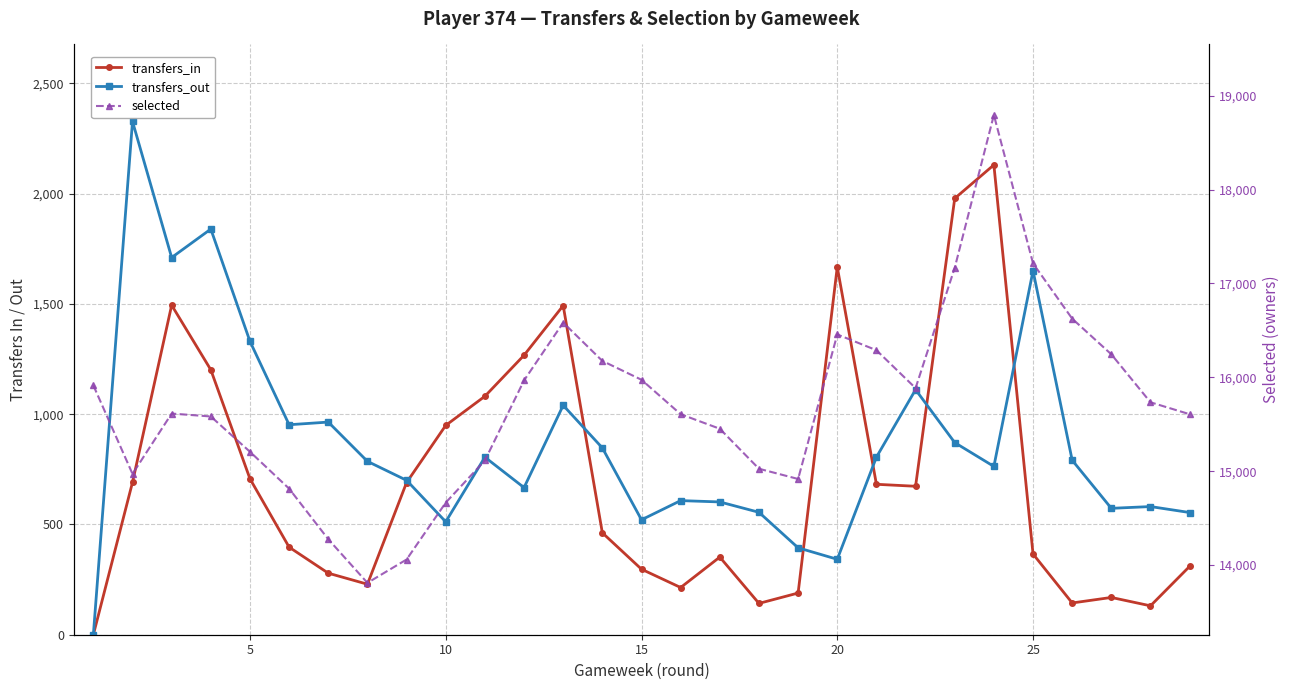

How many distinct data groups are displayed?

3